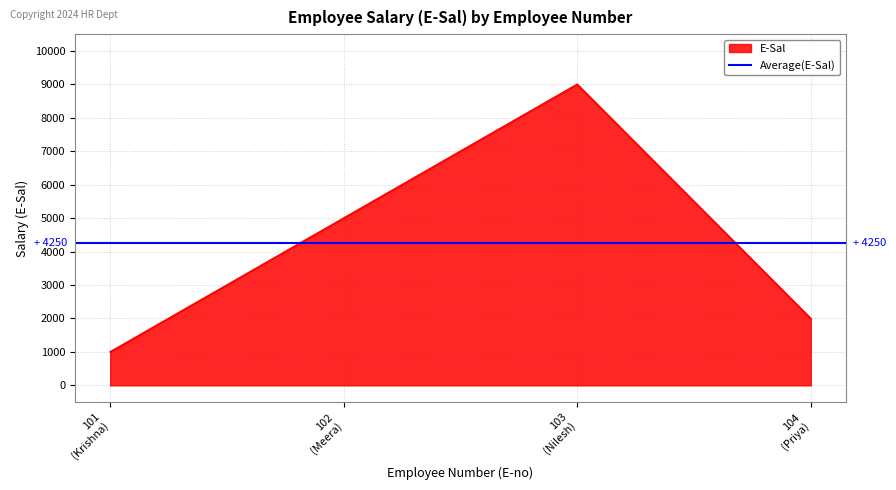

How many values exceed 5000?

1